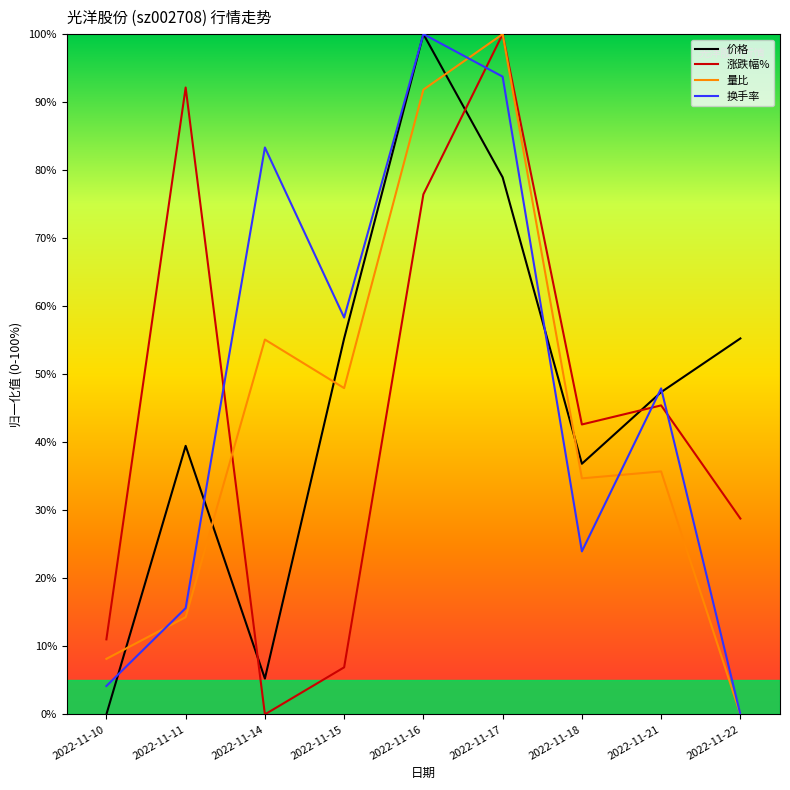

What are all the series names shown in the legend?

价格, 涨跌幅%, 量比, 换手率